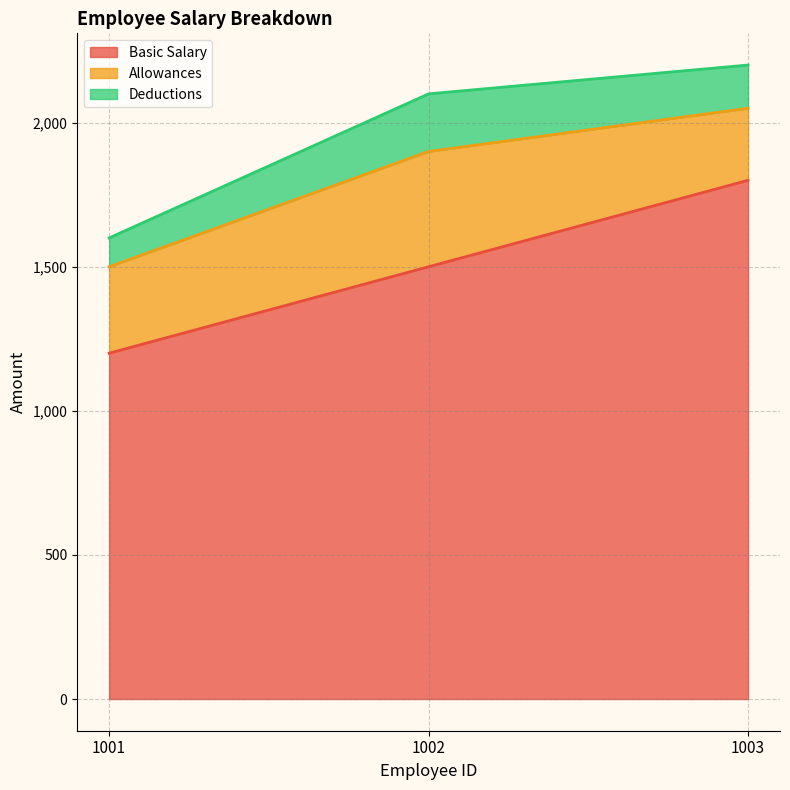

How many lines are shown in the chart?

3